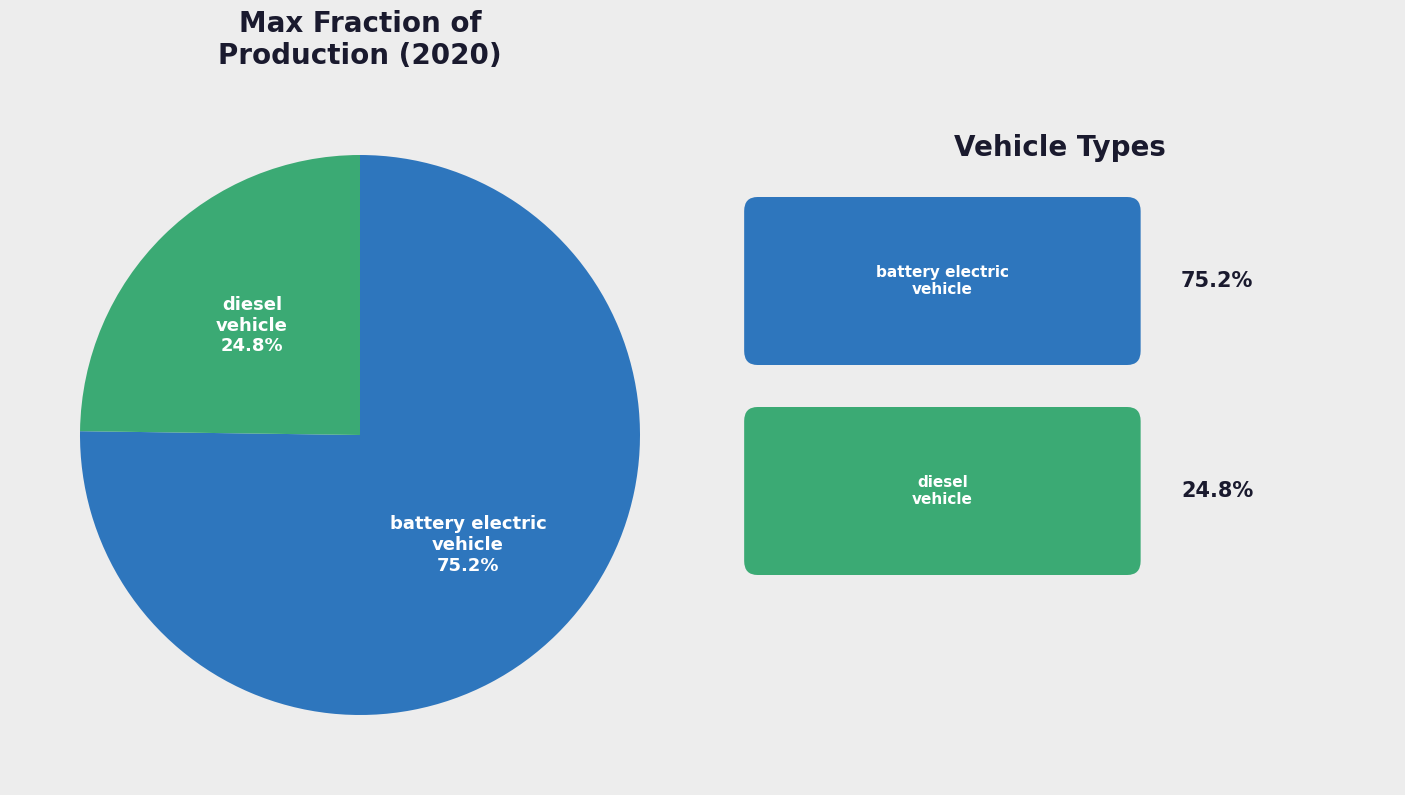

Is it true that battery electric vehicle is 86% of the pie?

False